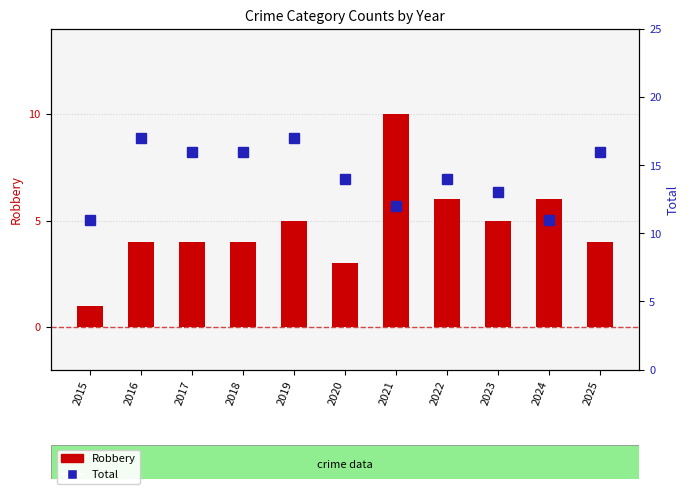

How many groups of bars are there?

11